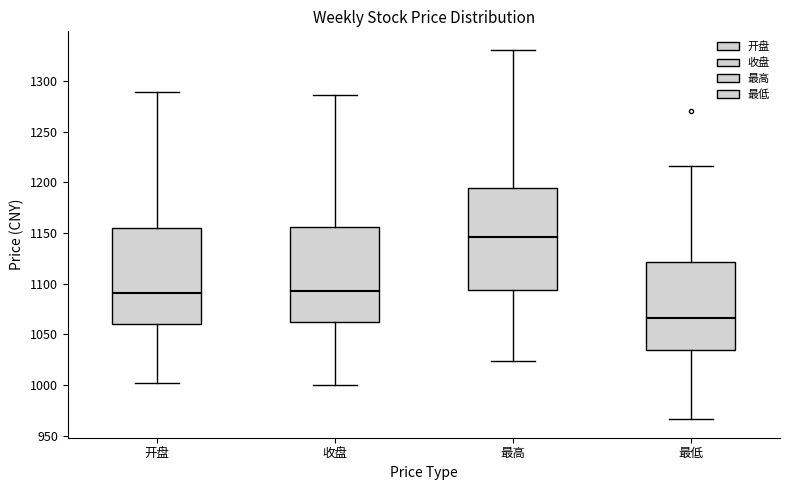

Which box is the tallest, from its lower edge to its upper edge?

最高